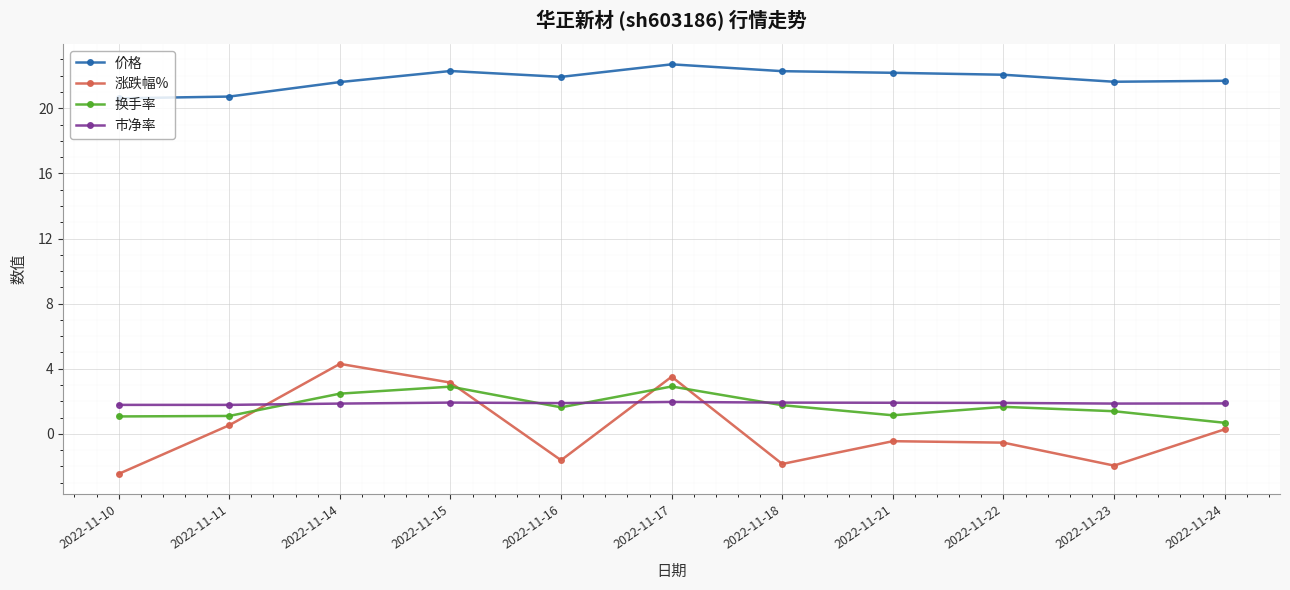

How many intersections are there between 市净率 and 换手率?

4